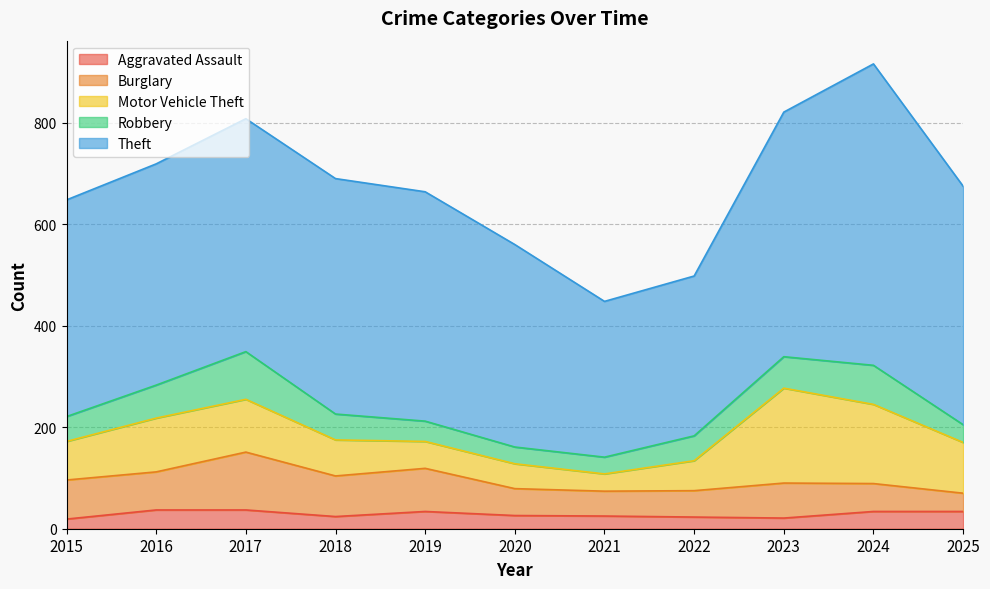

True or false: Theft has more than 1 interior local peaks.

True